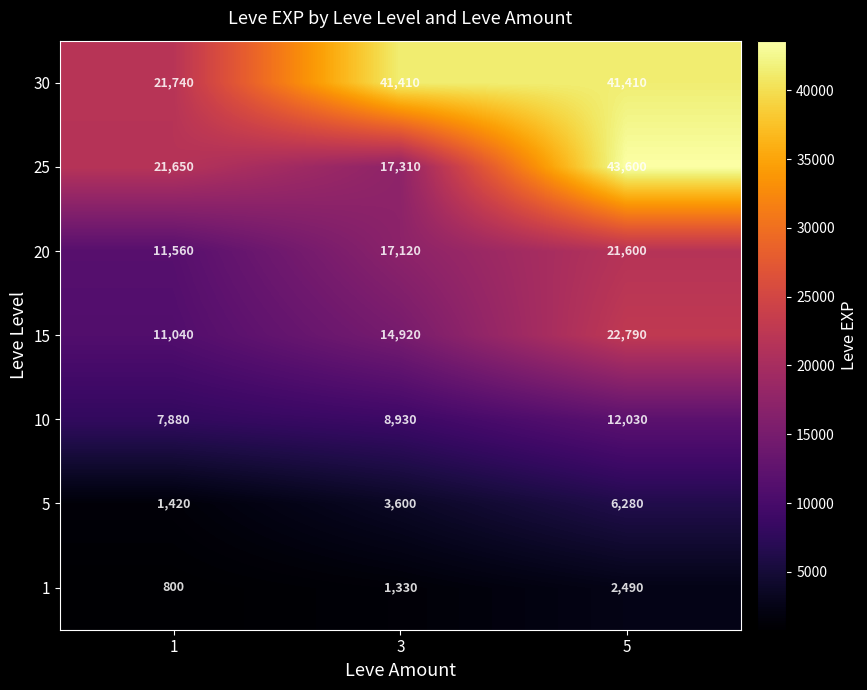

Reading left to right, what are all the values shown in this chart?

30: 1=21740	3=41410	5=41410
25: 1=21650	3=17310	5=43600
20: 1=11560	3=17120	5=21600
15: 1=11040	3=14920	5=22790
10: 1=7880	3=8930	5=12030
5: 1=1420	3=3600	5=6280
1: 1=800	3=1330	5=2490